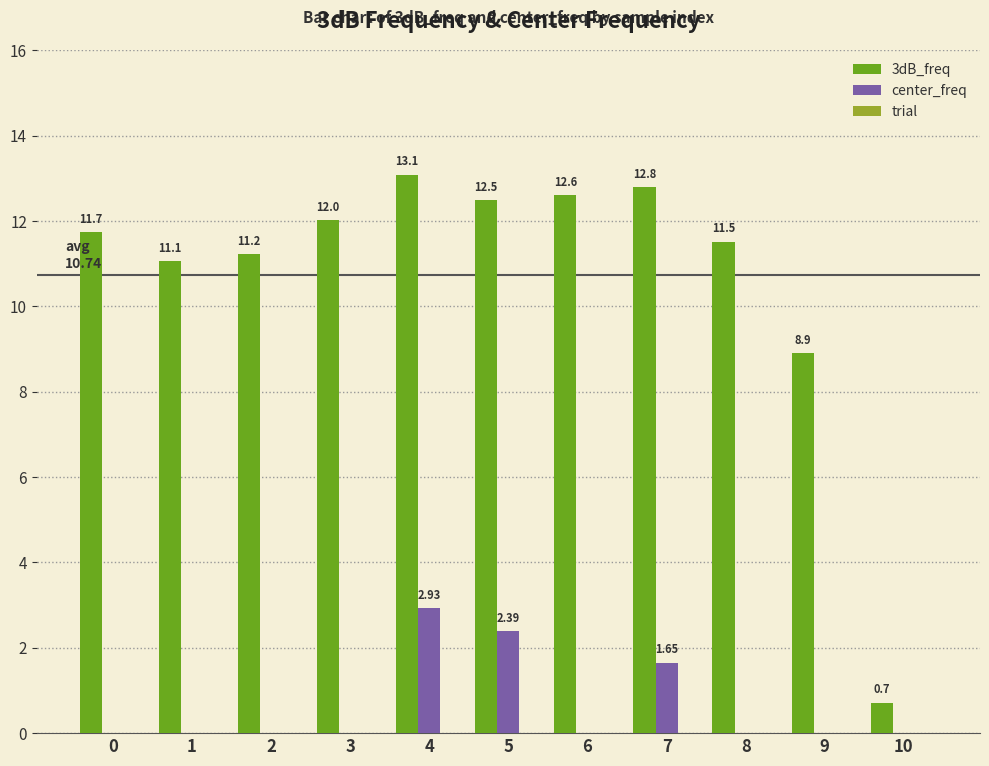

How many series are shown in this chart?

2